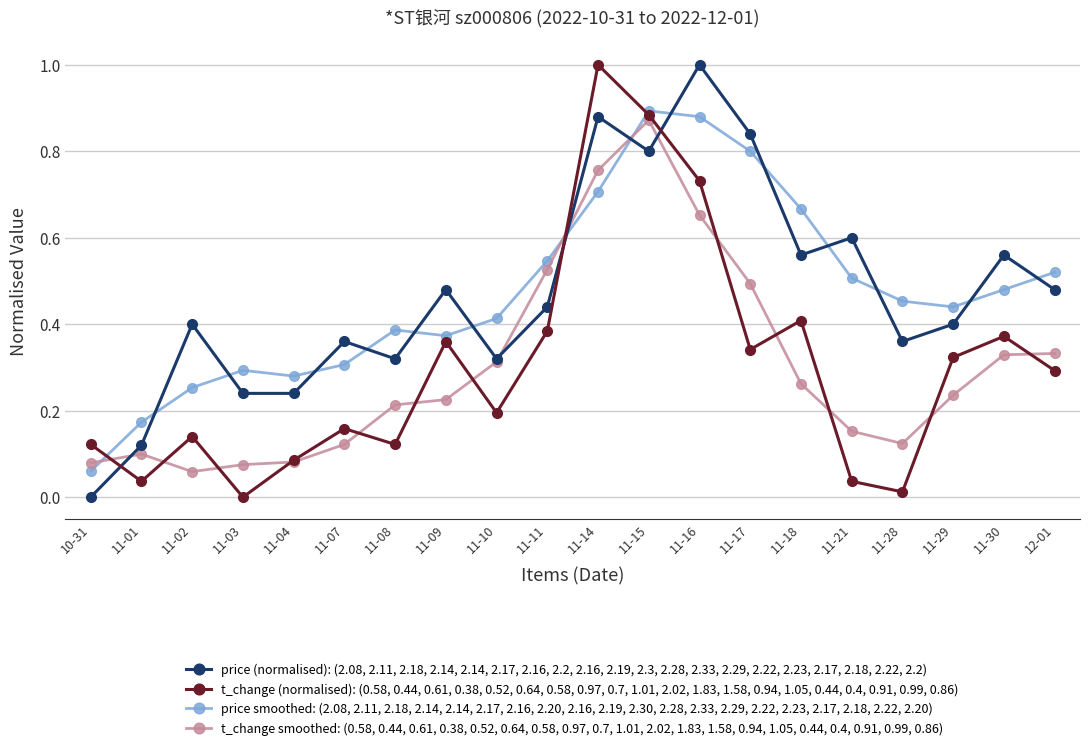

At which category does t_change (normalised): (0.58, 0.44, 0.61, 0.38, 0.52, 0.64, 0.58, 0.97, 0.7, 1.01, 2.02, 1.83, 1.58, 0.94, 1.05, 0.44, 0.4, 0.91, 0.99, 0.86) reach its first local peak?

11-02